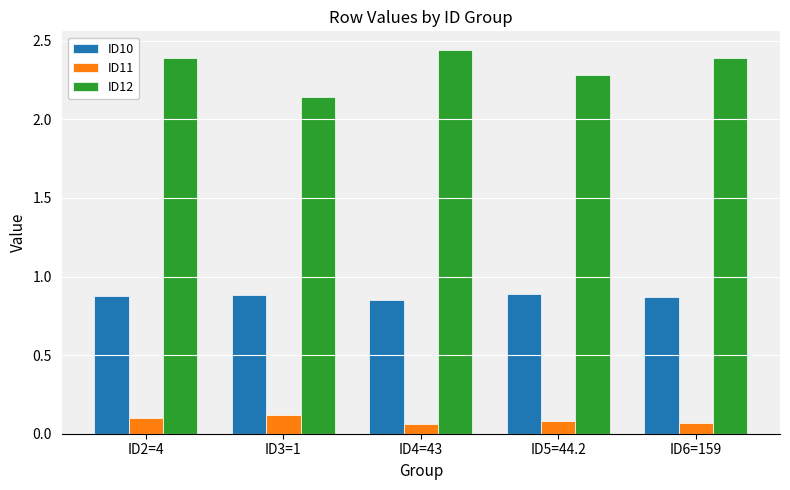

At how many categories does at least one series exceed 0?

5